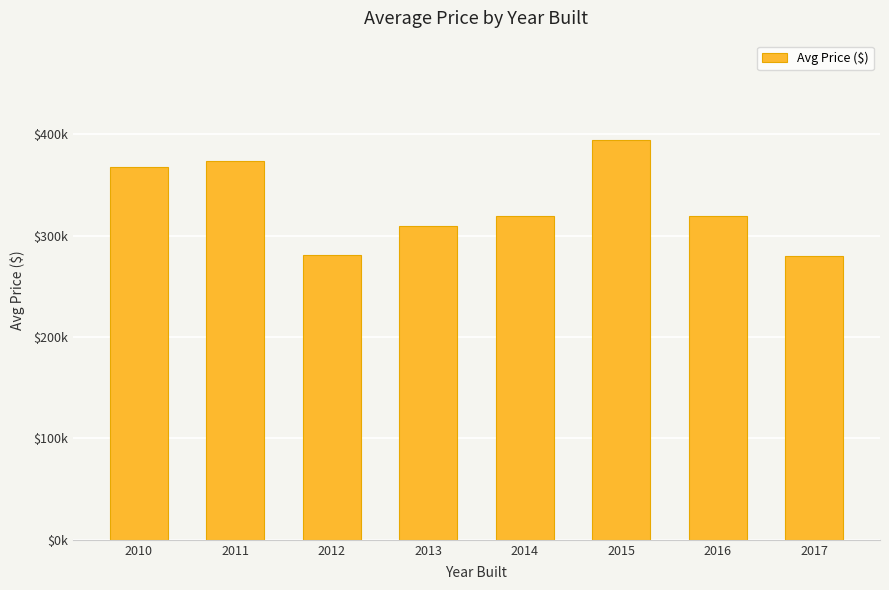

Between 2015 and 2017, which is larger?

2015